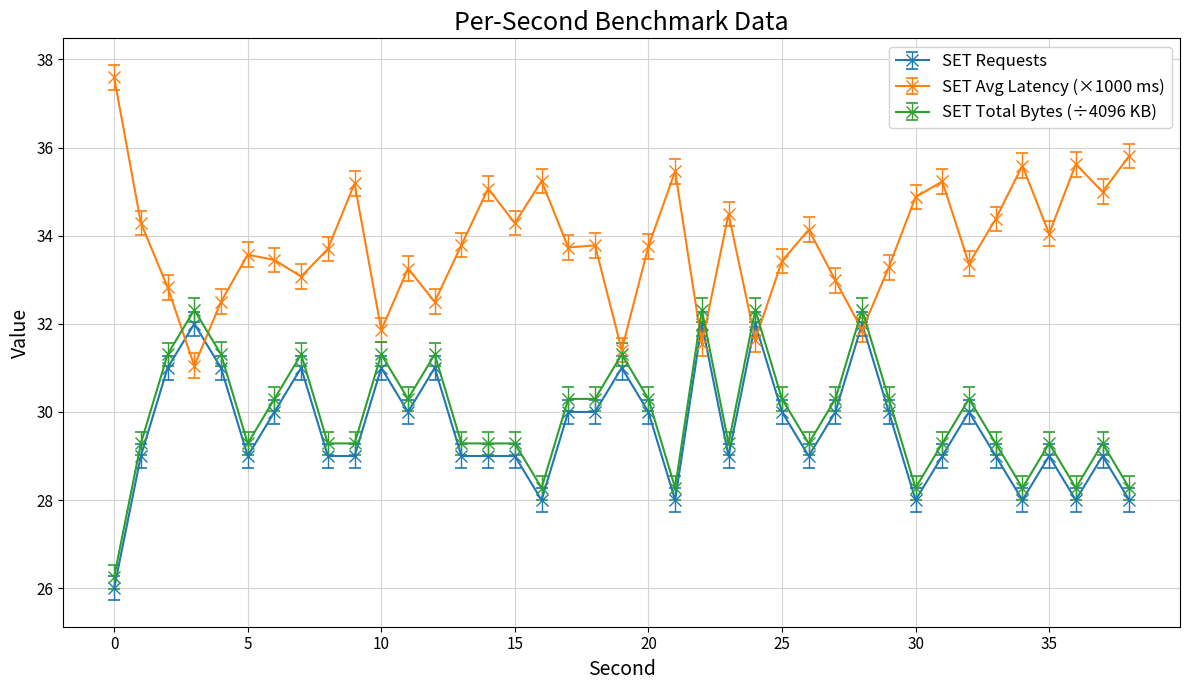

What is the minimum value shown in the chart?

26.0